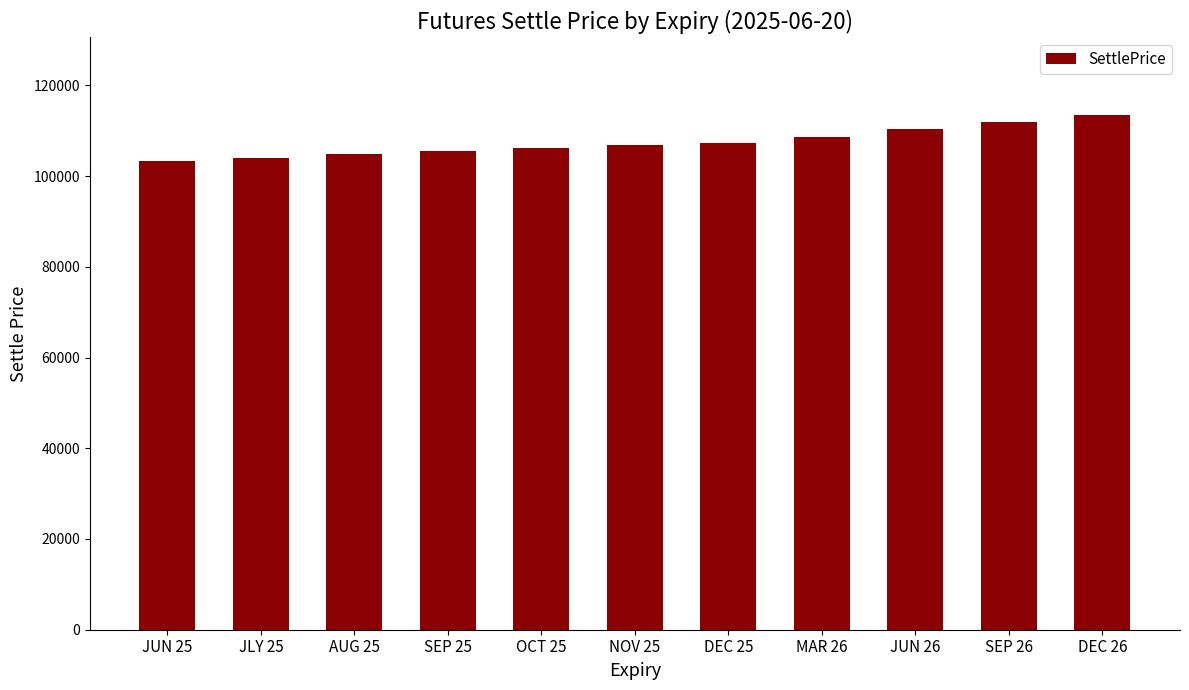

What is the sum of all values?

1182305